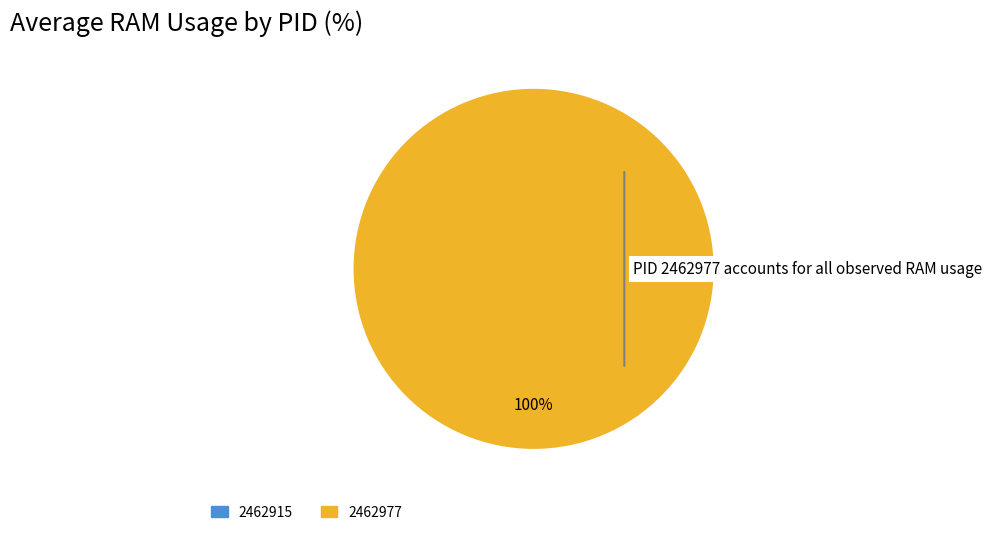

The 2462915 slice represents 12% of the pie. True or false?

False